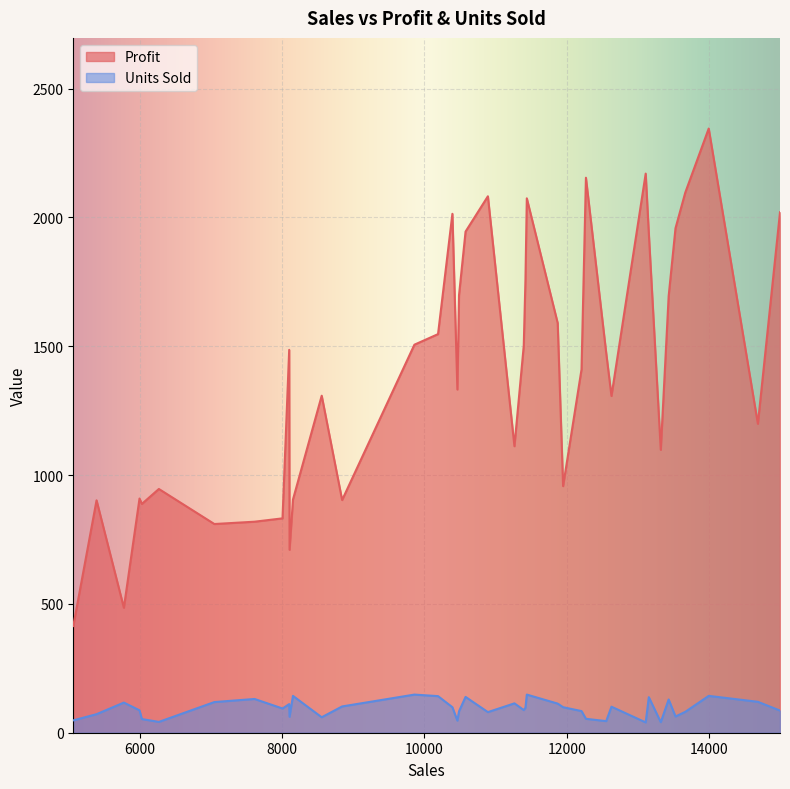

What is the value of the Units Sold point at the 10th from the left?

119